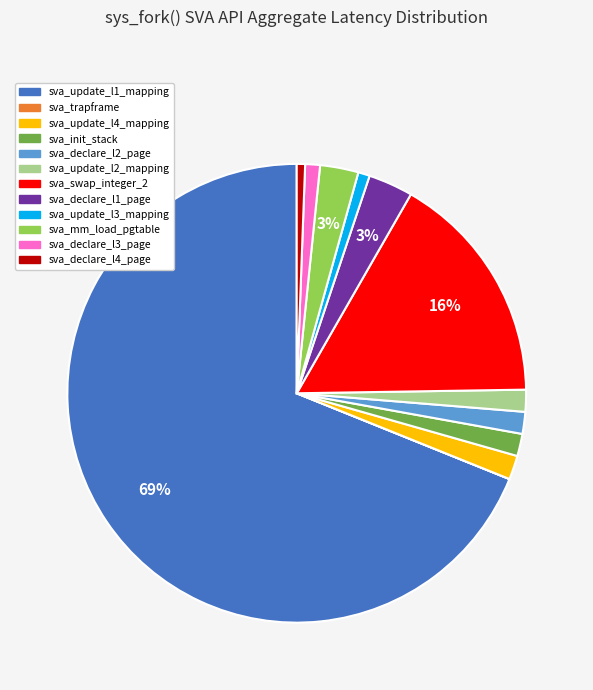

Is the sum of sva_init_stack and sva_update_l4_mapping greater than half?

No